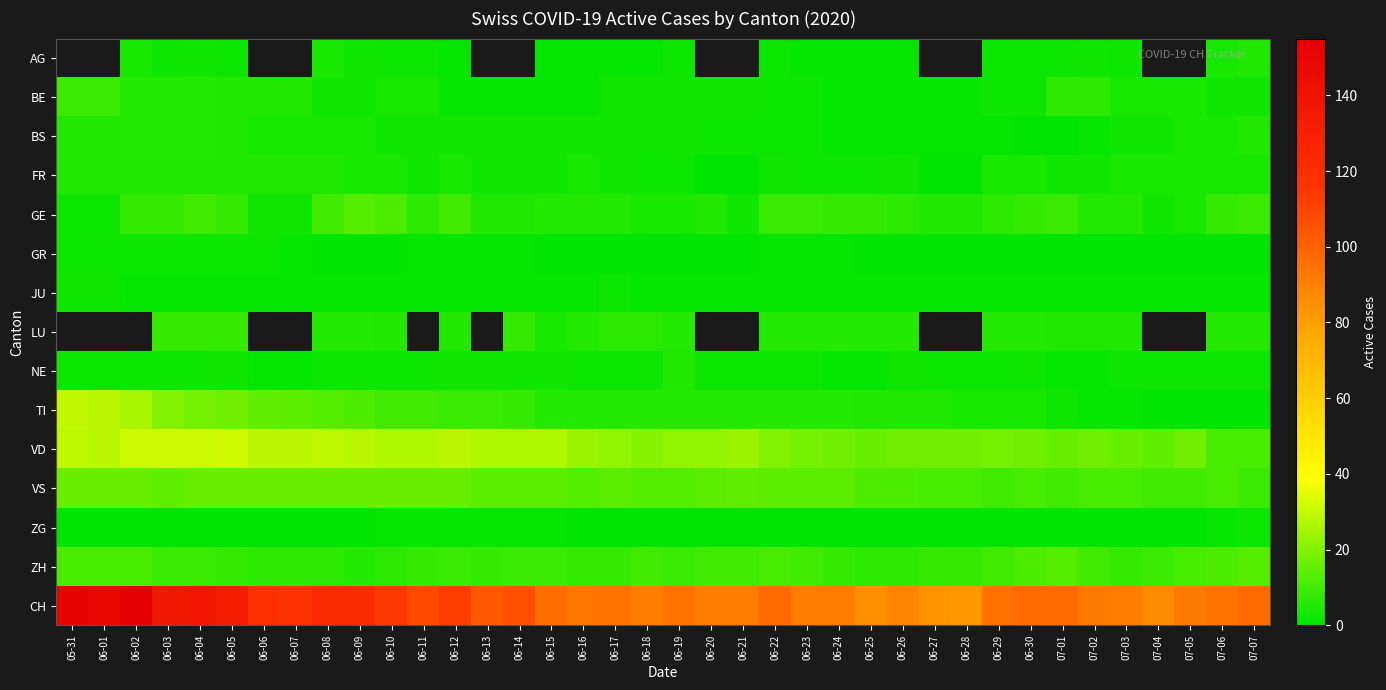

What is the lowest value of the VD series?

11.0